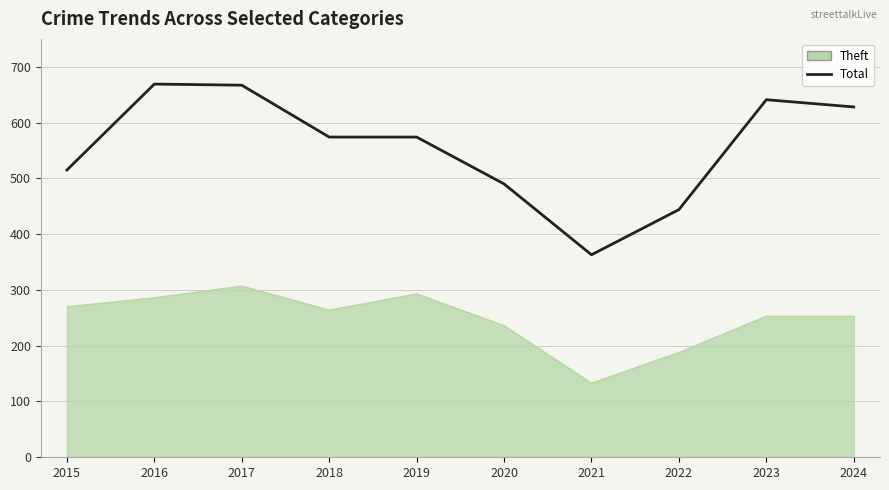

At 2023, list the series in order from smallest to largest.

Theft, Total